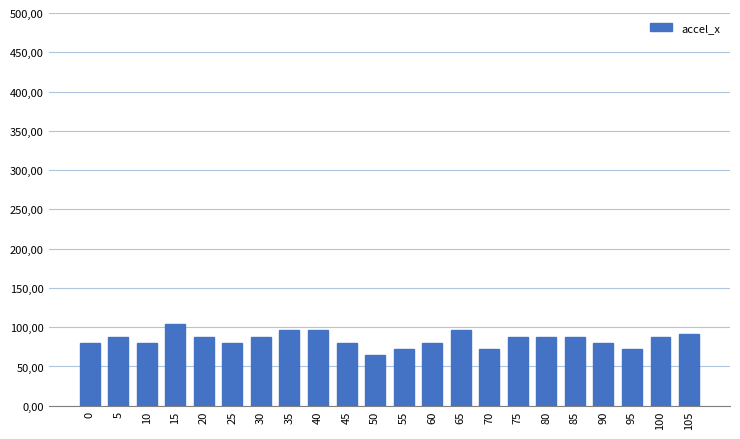

How many values exceed 88?

5